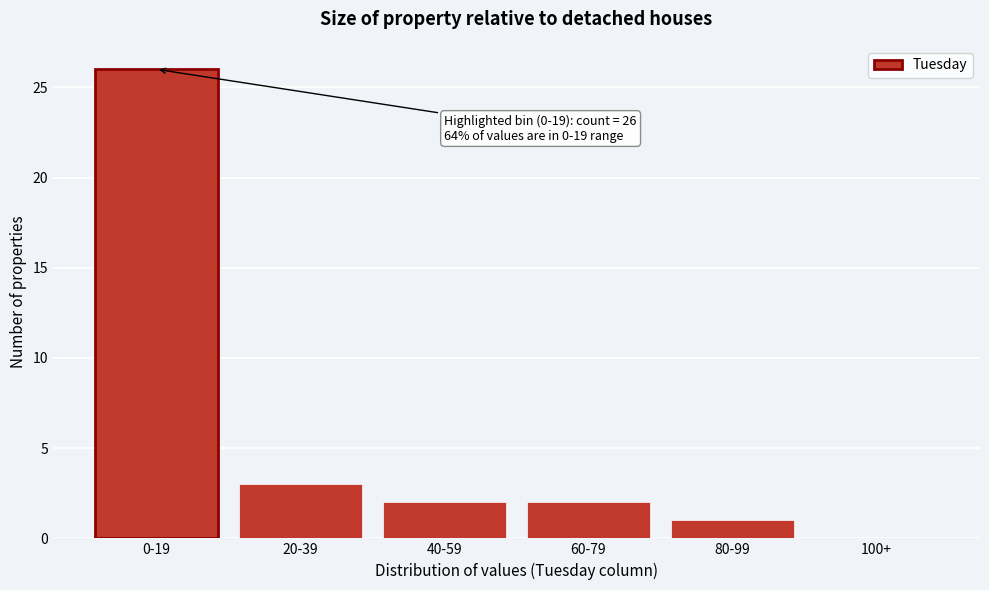

Reading right to left, transcribe all the data shown in this chart.

100+=0	80-99=1	60-79=2	40-59=2	20-39=3	0-19=26